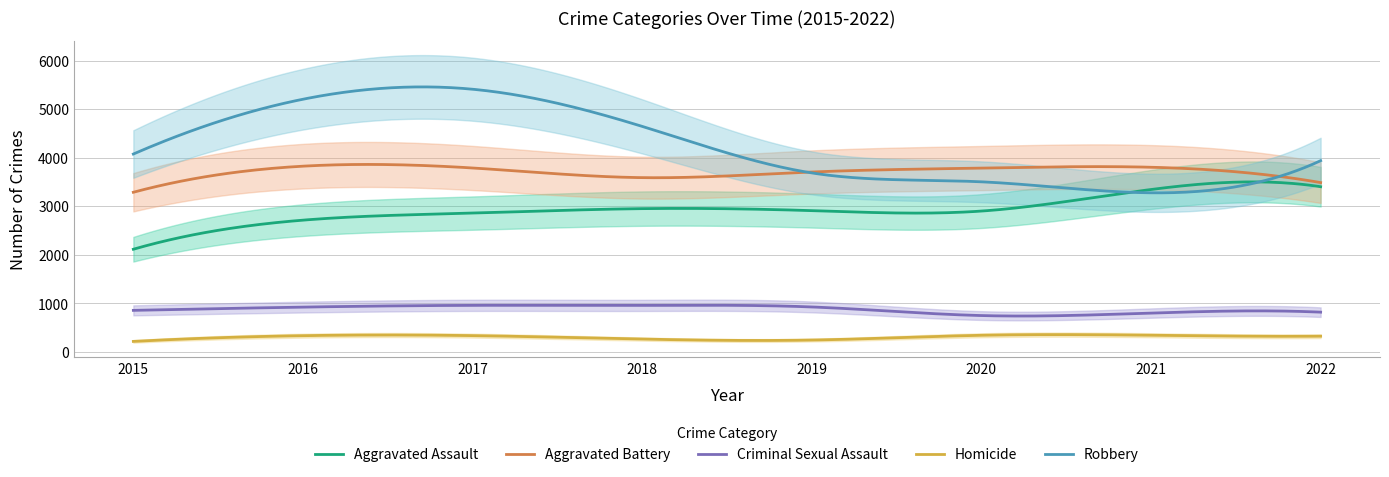

Rank the series by their maximum value, from highest to lowest.

Robbery, Aggravated Battery, Aggravated Assault, Criminal Sexual Assault, Homicide